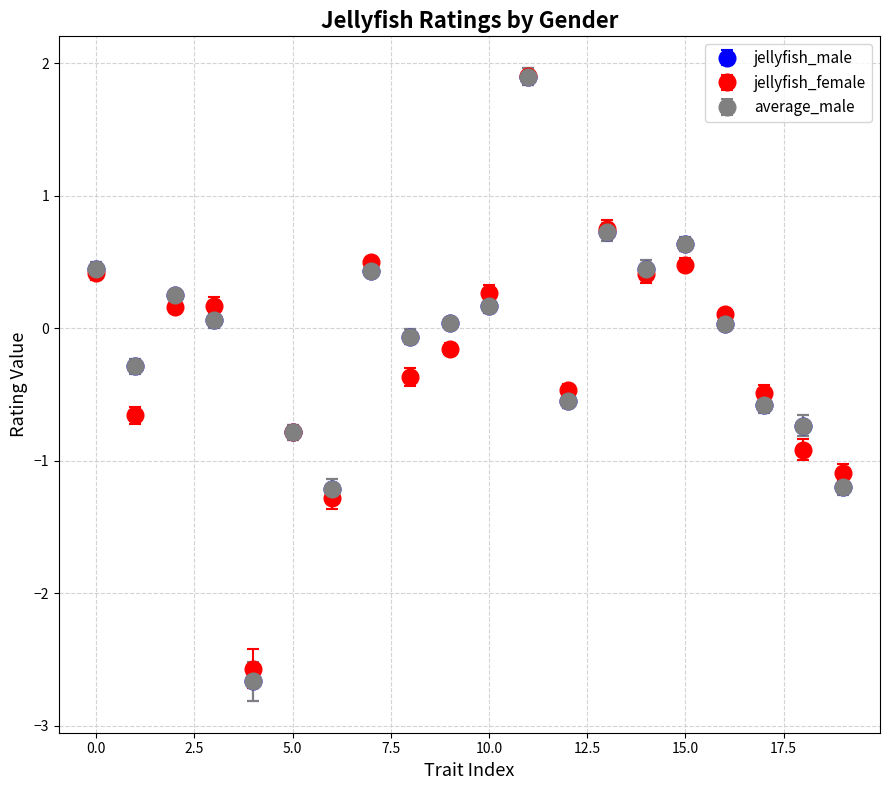

What is the maximum value for jellyfish_female?

1.9